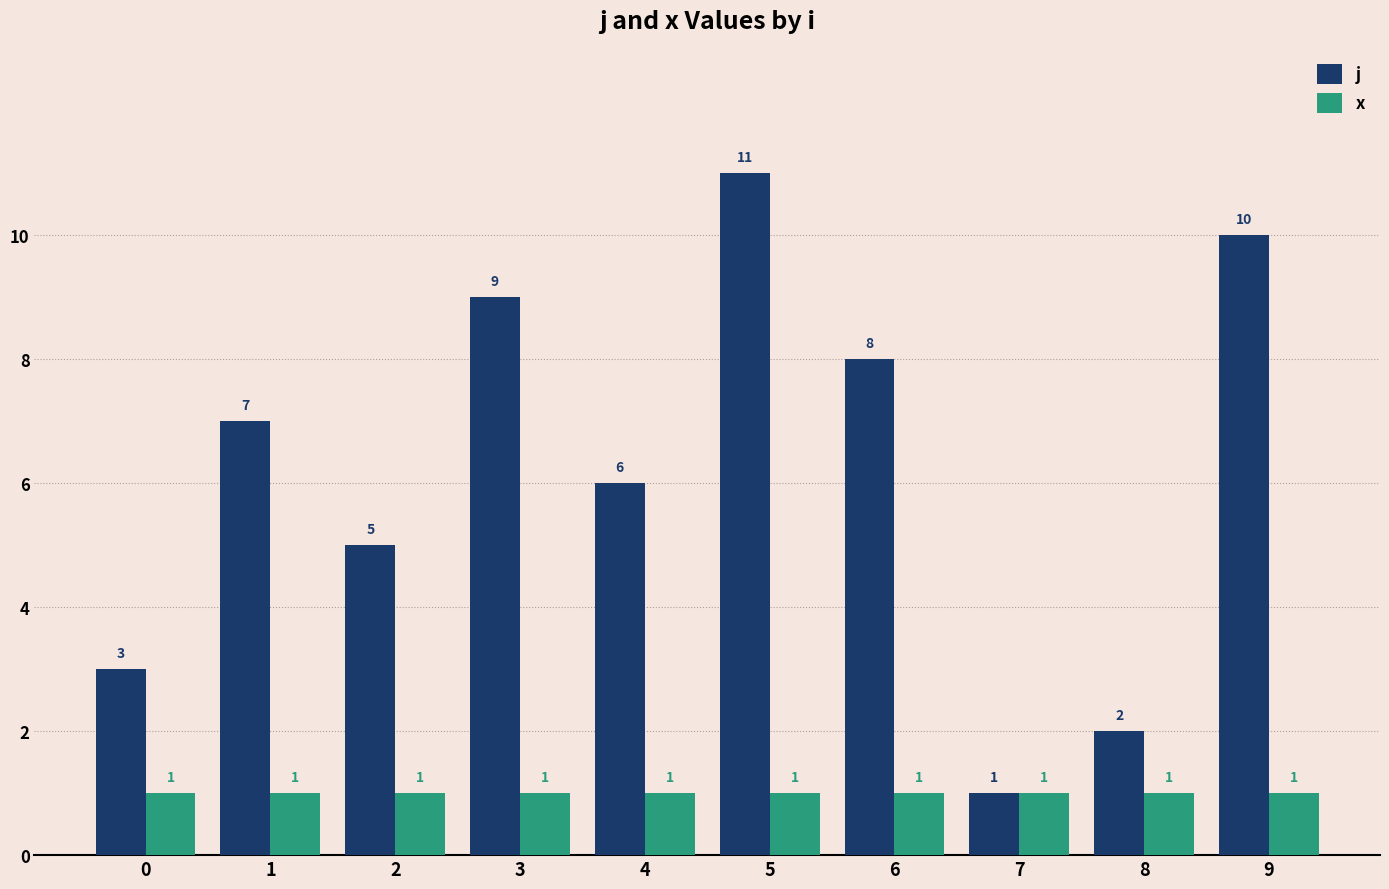

The j series shows 2 at 9. True or false?

False